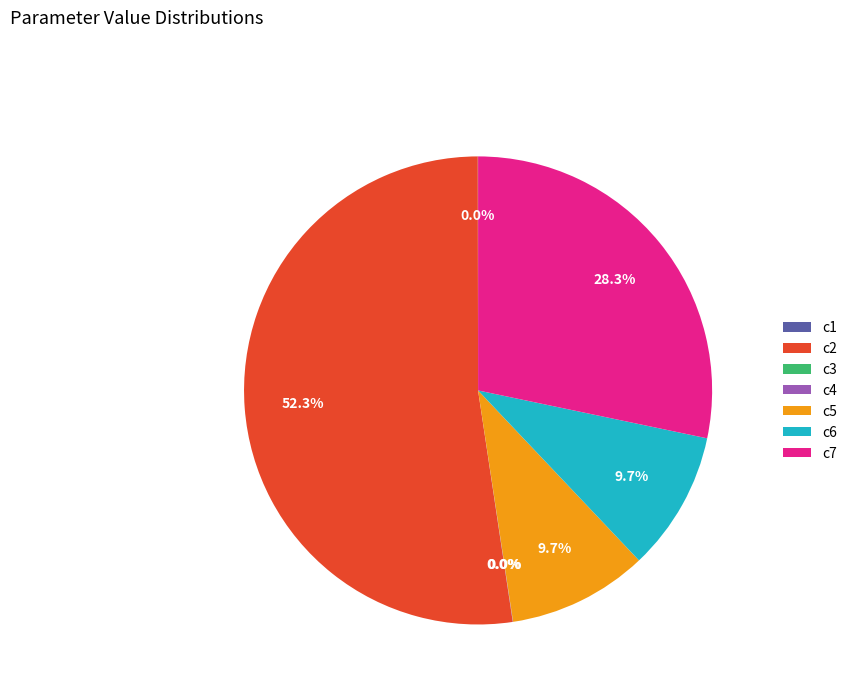

Between c5 and c7, which is larger?

c7